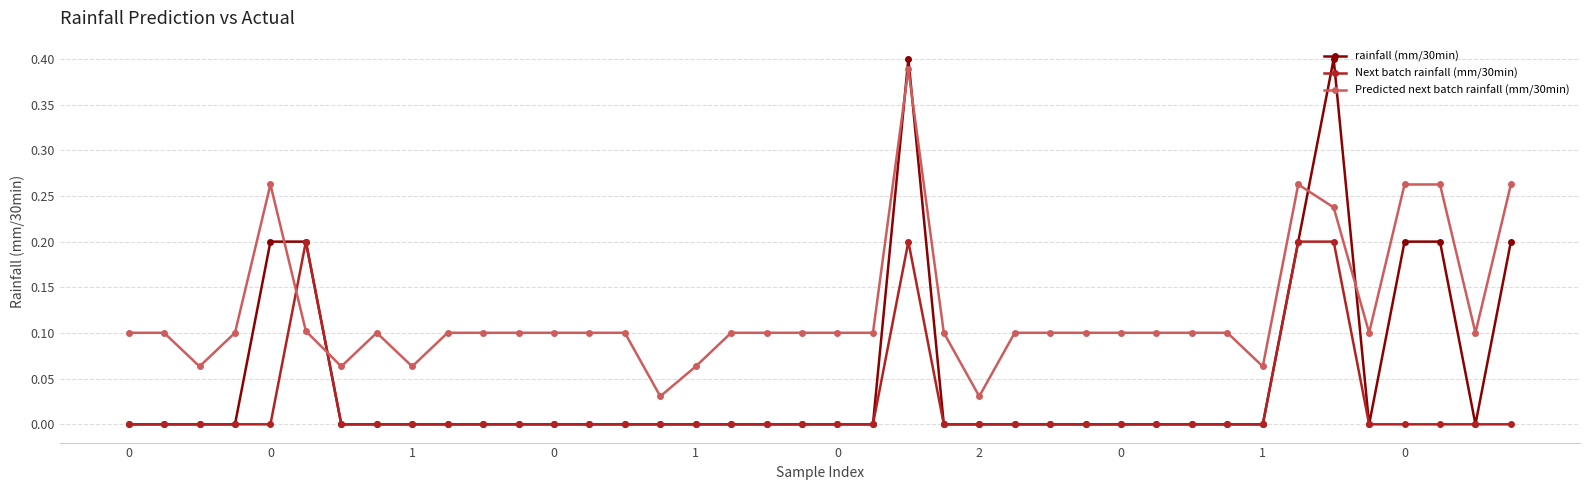

Rank the series by their maximum value, from highest to lowest.

rainfall (mm/30min), Predicted next batch rainfall (mm/30min), Next batch rainfall (mm/30min)